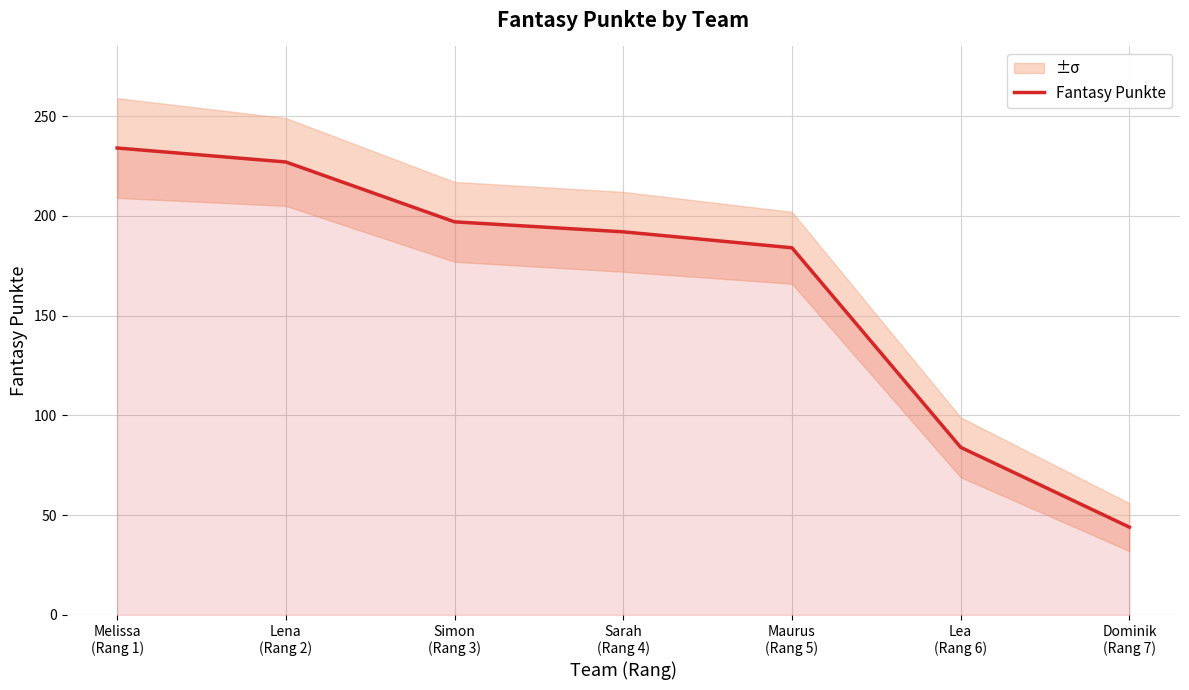

What is the label of the 7th point from the left?

Dominik
(Rang 7)